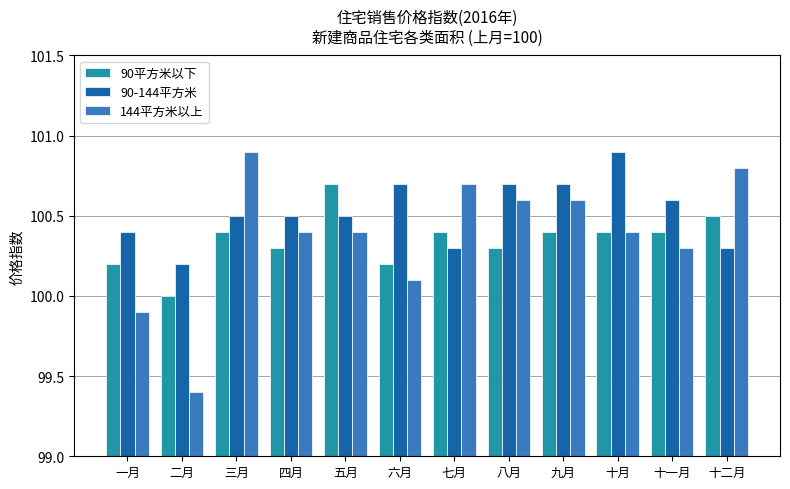

Which series has the largest total across all categories?

90-144平方米